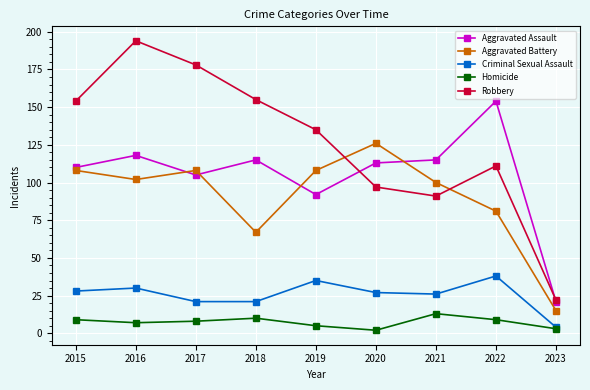

What is the sum of all Aggravated Battery values?

815